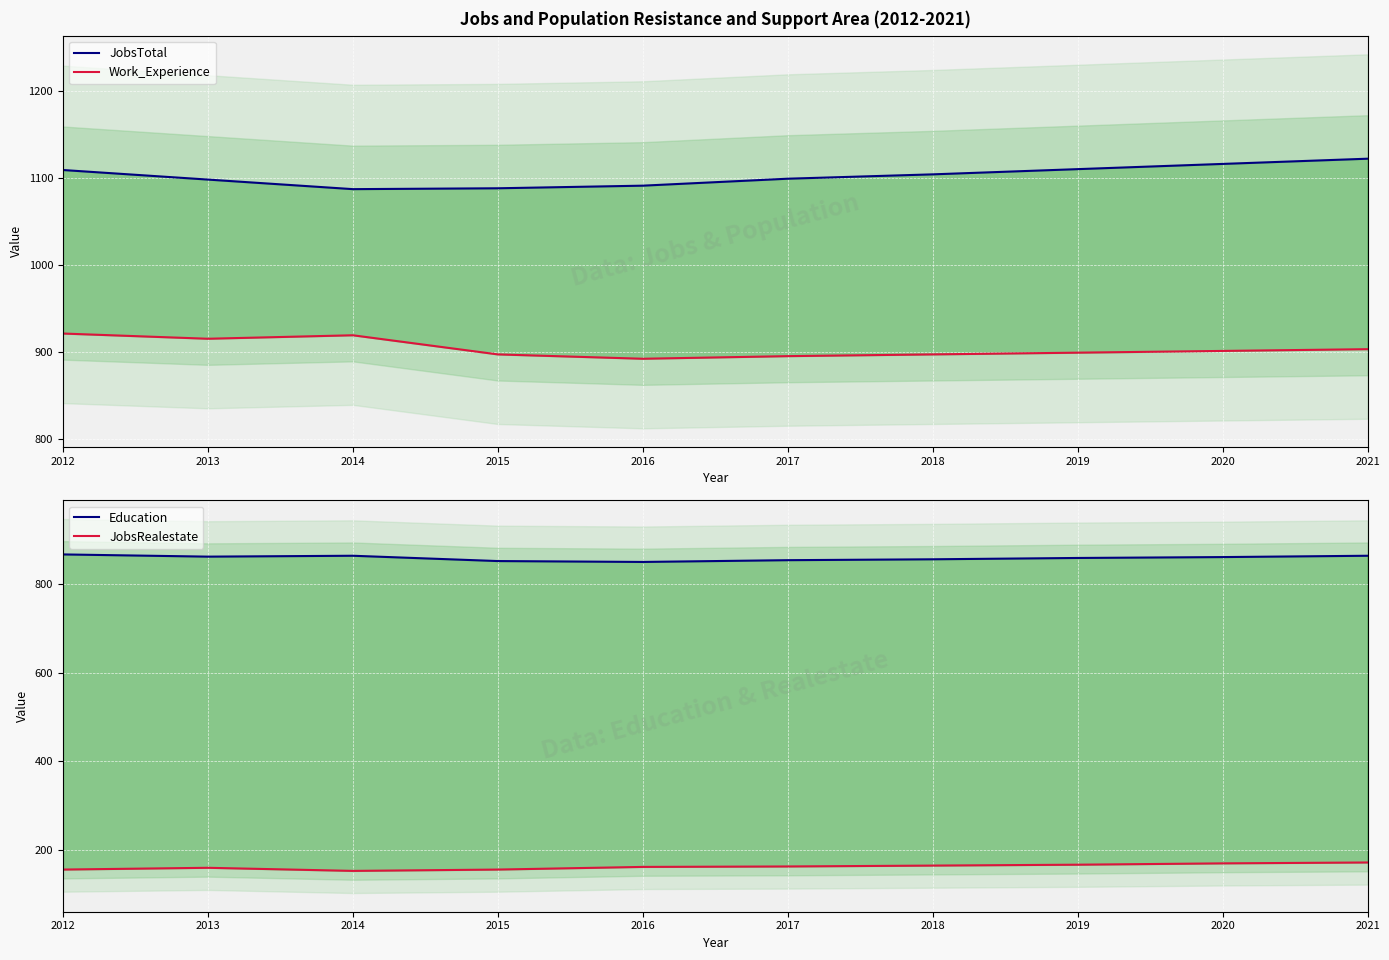

List the series in order of their peak value, highest first.

JobsTotal, Work_Experience, Education, JobsRealestate